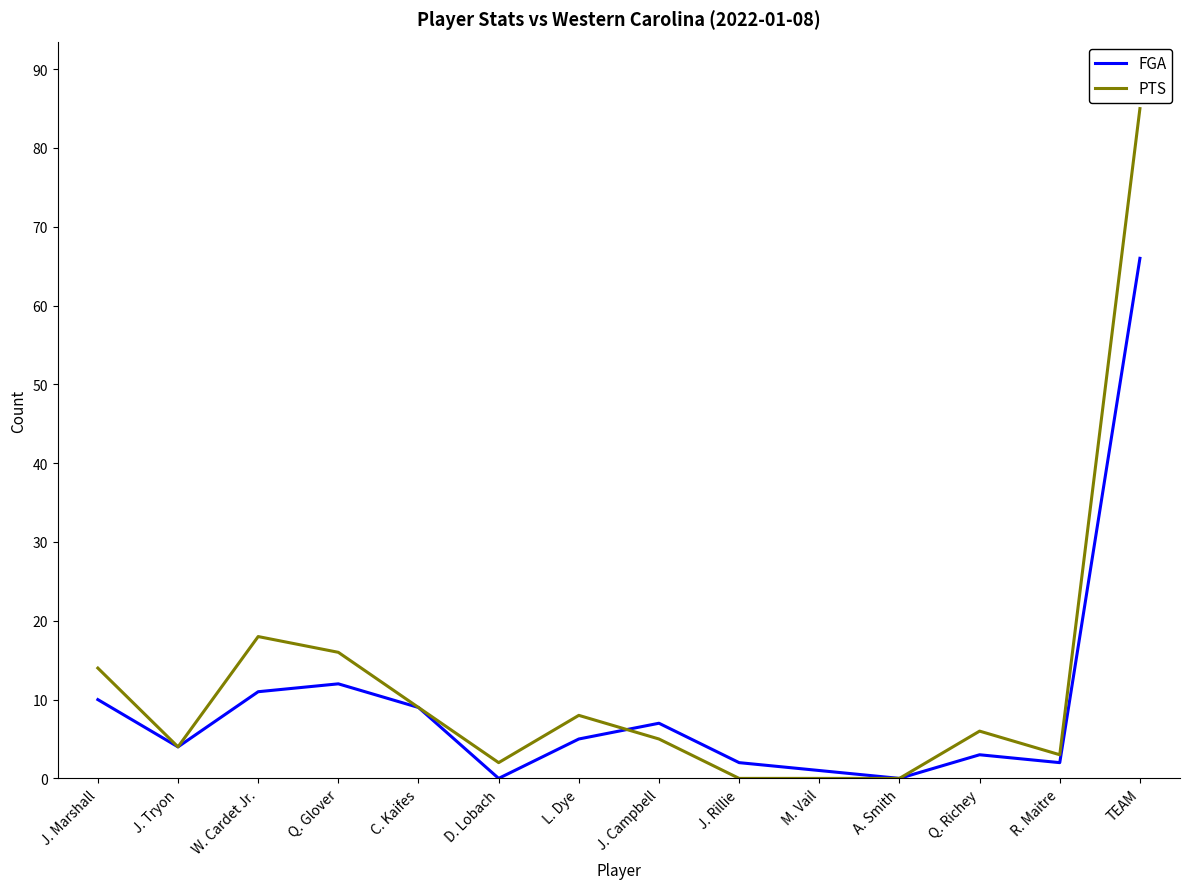

List the series in order of their overall mean, highest first.

PTS, FGA